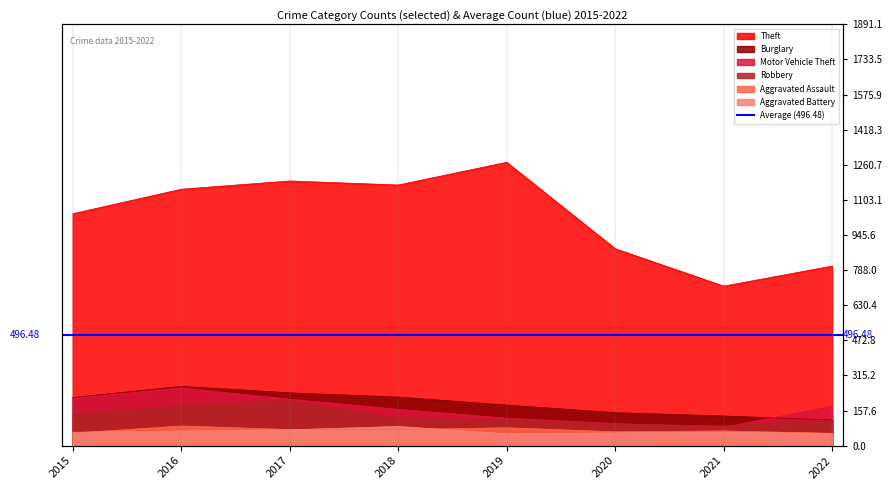

Reading right to left, extract all data points from this chart.

Theft: 806	716	884	1272	1170	1188	1151	1041
Burglary: 115	133	148	182	218	237	266	216
Motor Vehicle Theft: 177	82	99	123	163	208	259	212
Robbery: 113	88	97	116	121	202	178	139
Aggravated Assault: 55	66	62	80	72	72	88	56
Aggravated Battery: 55	60	57	53	86	71	66	60